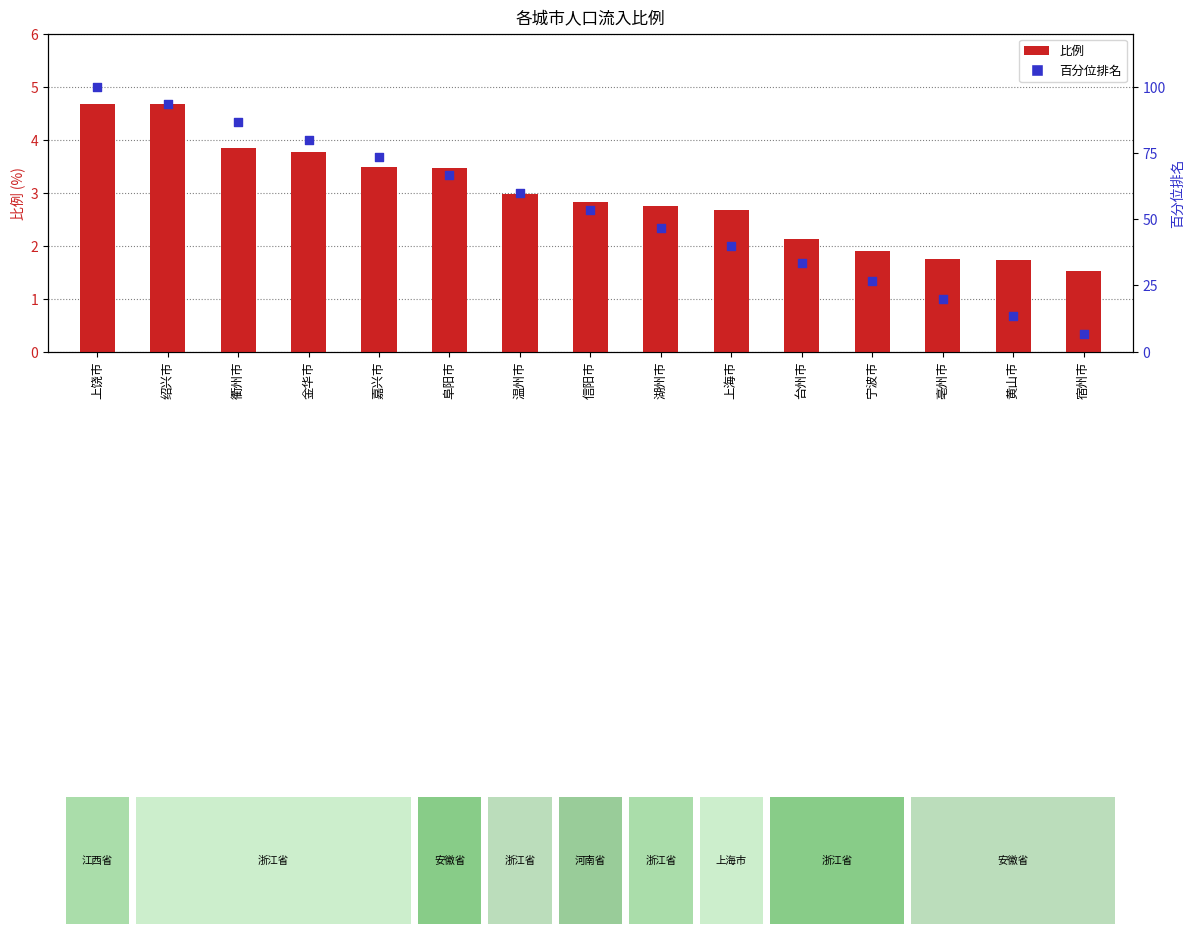

At which category is the sum across all series the highest?

上饶市